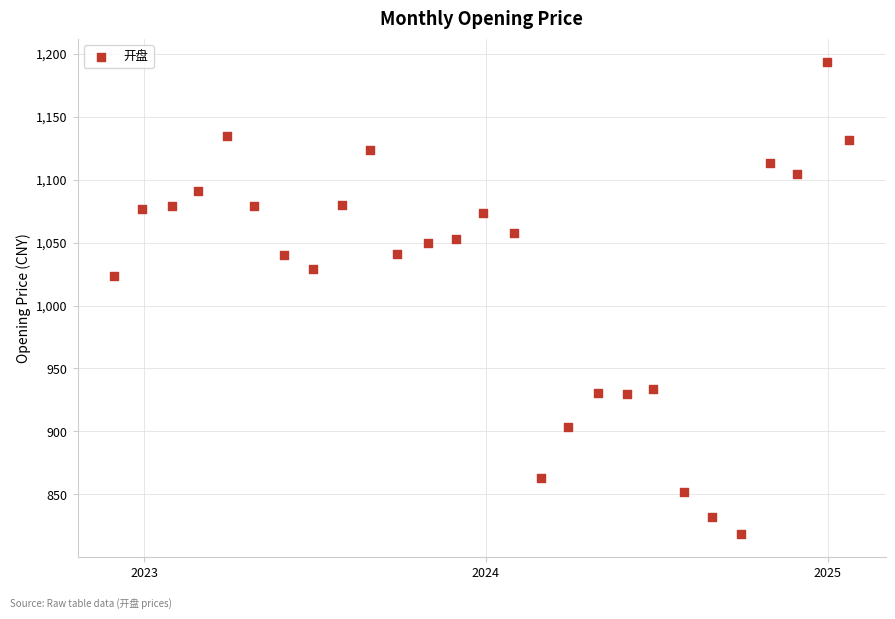

What is the range of Y values (max minus min)?

374.1